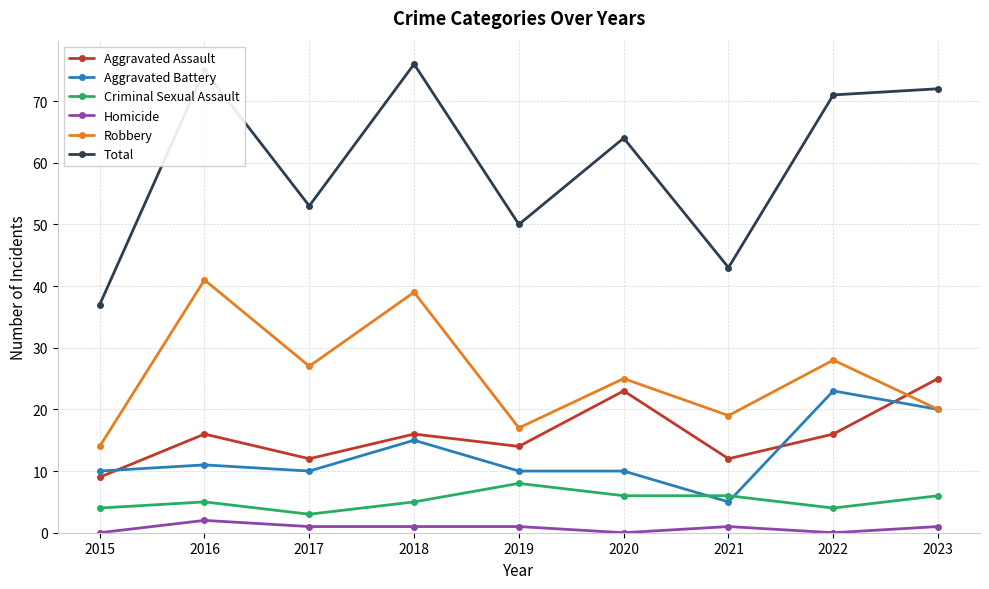

What is the average value of the Criminal Sexual Assault series?

5